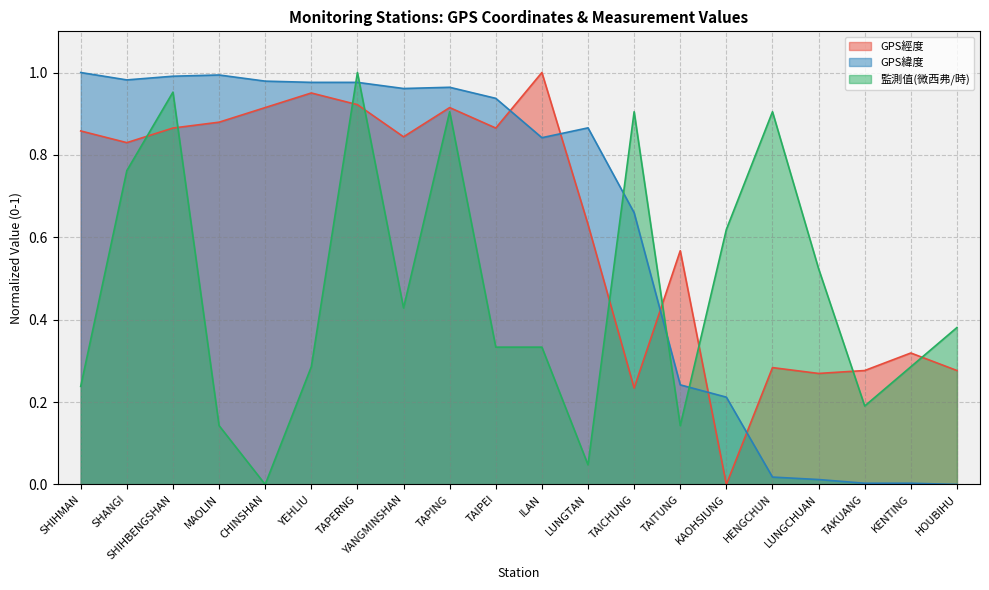

Between HENGCHUN and MAOLIN, which is larger?

MAOLIN